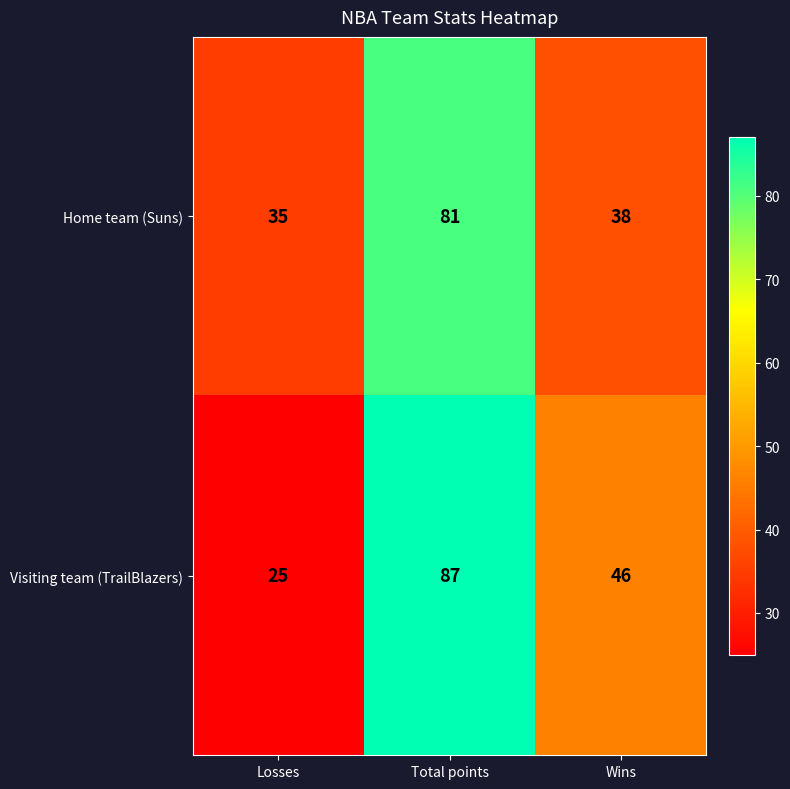

At Wins, list the series in order from largest to smallest.

Visiting team (TrailBlazers), Home team (Suns)